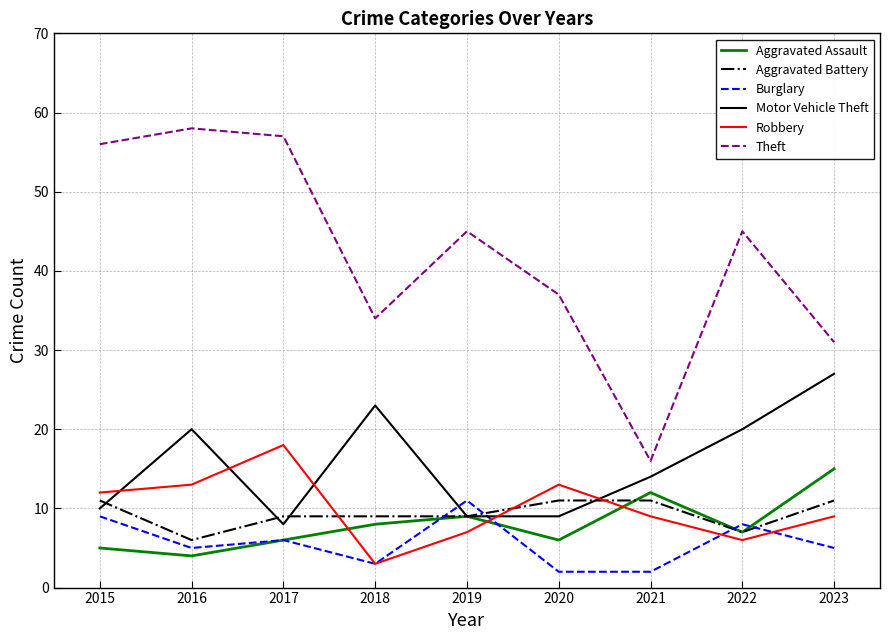

Is the value of Burglary at 2019 greater than the value of Theft at 2017?

No